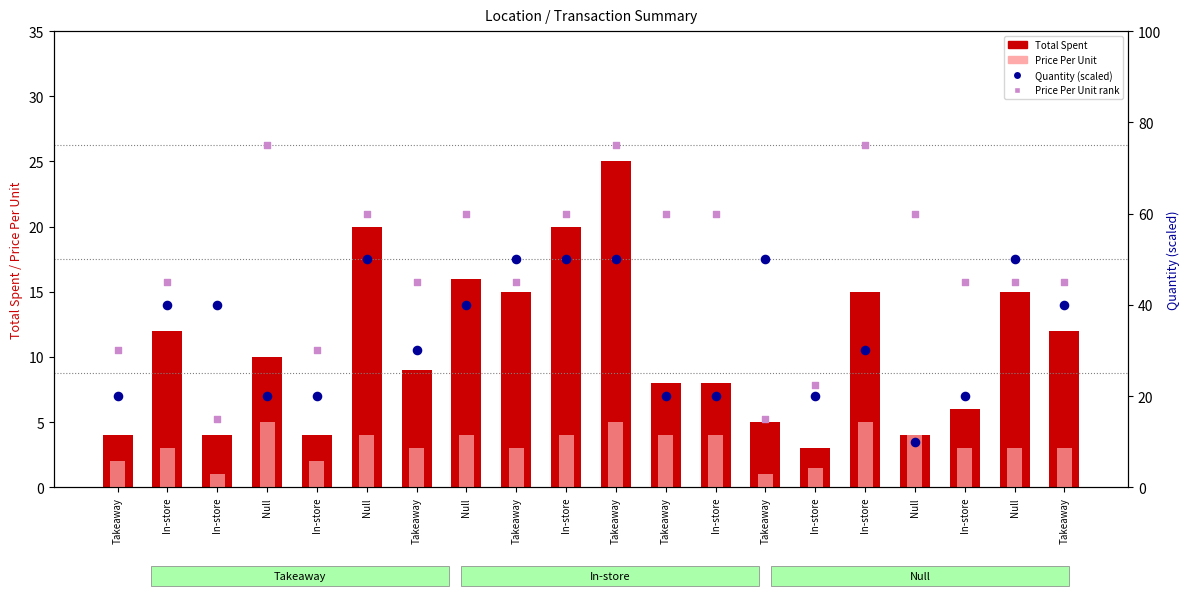

What is the total value across all series at In-store?

100.0